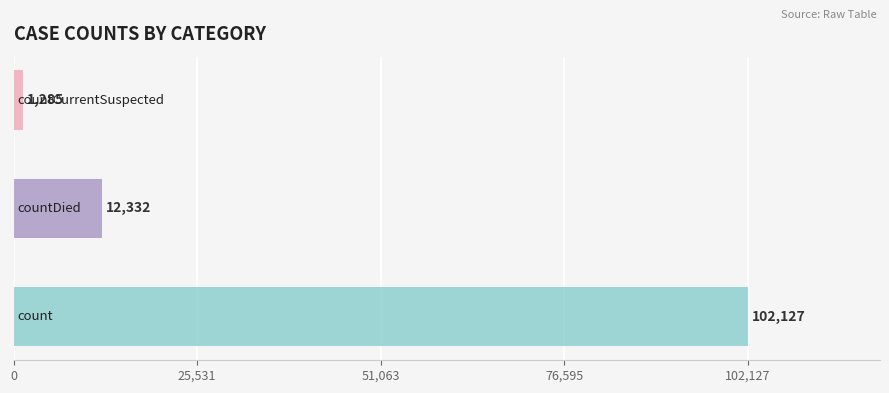

How many data points does each series have?

3